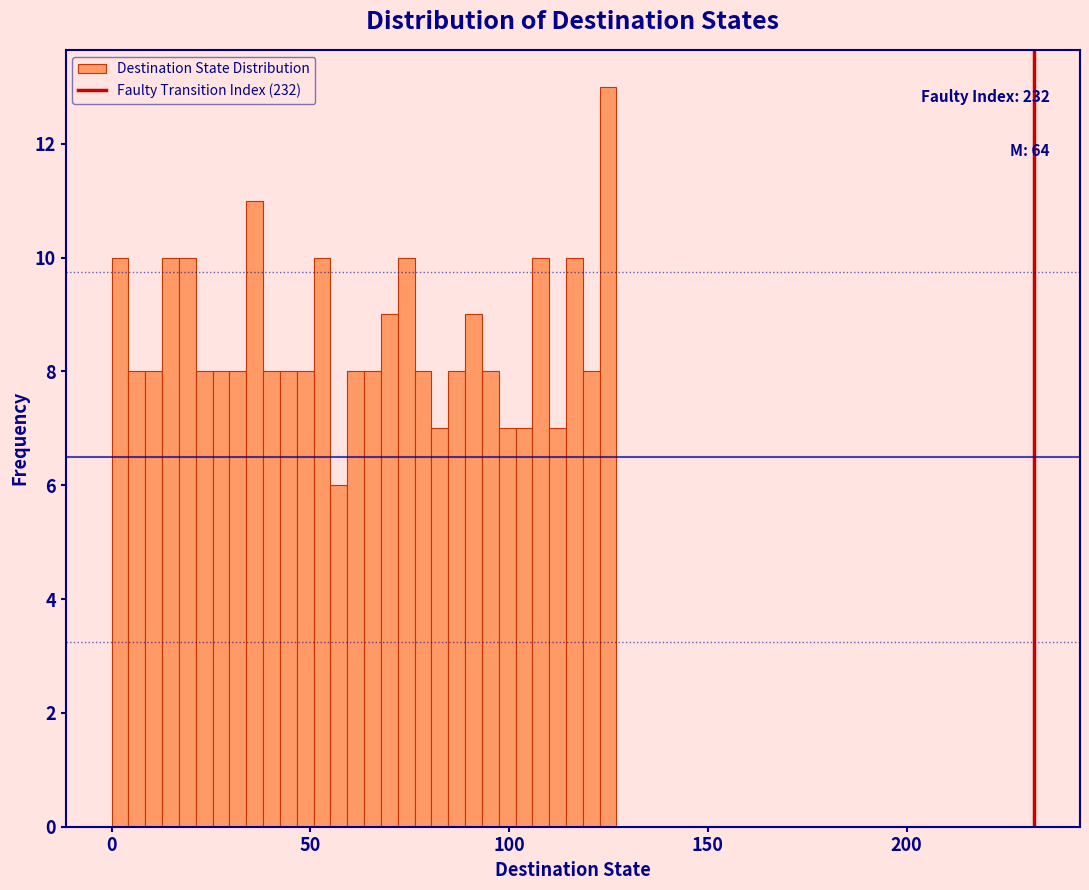

Read against the x-axis, roughly where is the centre of the tallest bar?

125